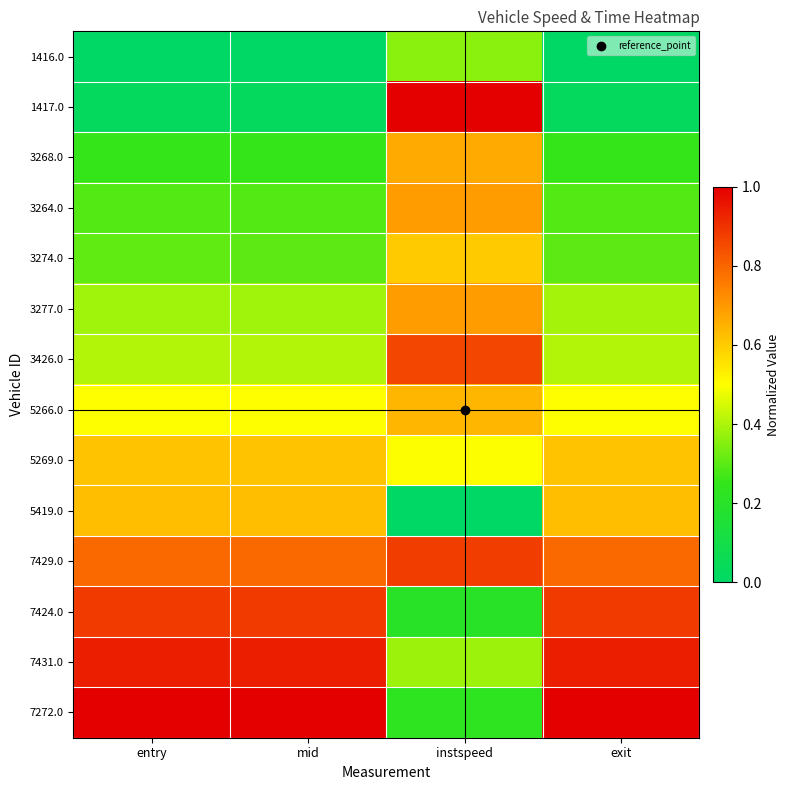

Rank the series at mid from lowest to highest value.

1416.0, 1417.0, 3268.0, 3264.0, 3274.0, 3277.0, 3426.0, 5266.0, 5269.0, 5419.0, 7429.0, 7424.0, 7431.0, 7272.0